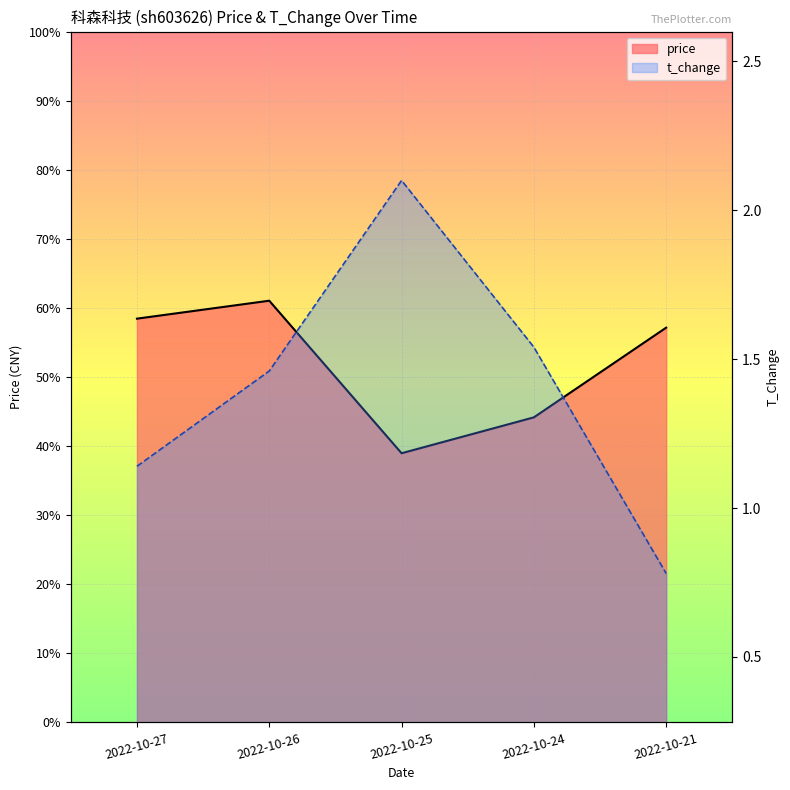

What is the difference between the highest and lowest values at 2022-10-24?

5.5